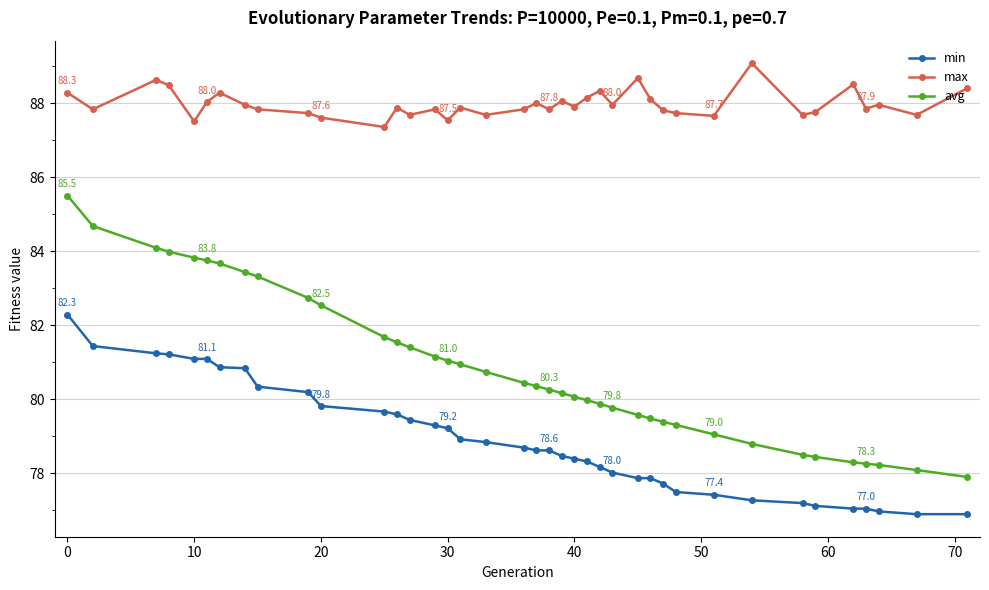

Which series has the largest total across all categories?

max